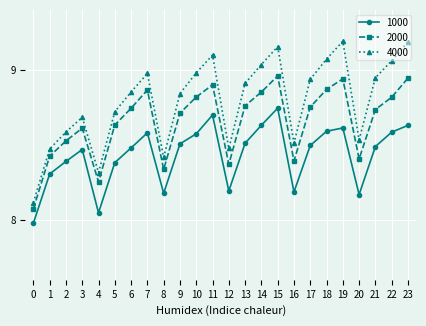

What is the difference between the 2000 values at 9 and 12?

0.3